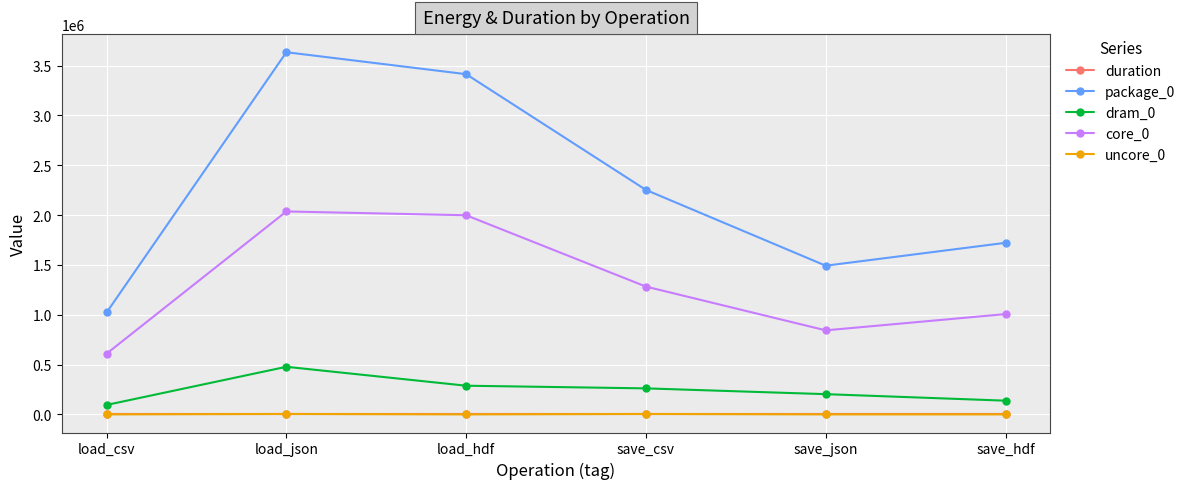

What is the sum of all package_0 values?

13537379.0